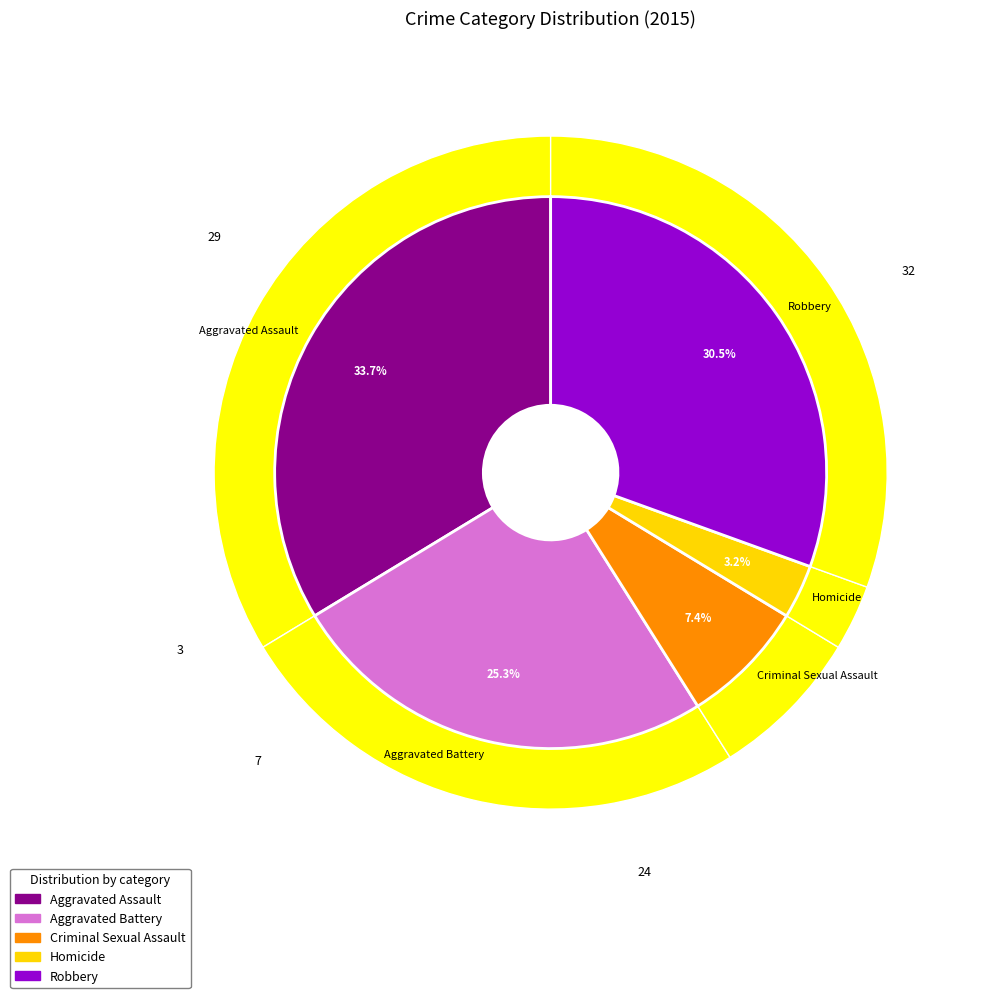

To the nearest percent, what is the combined percentage of Aggravated Battery and Homicide?

28%